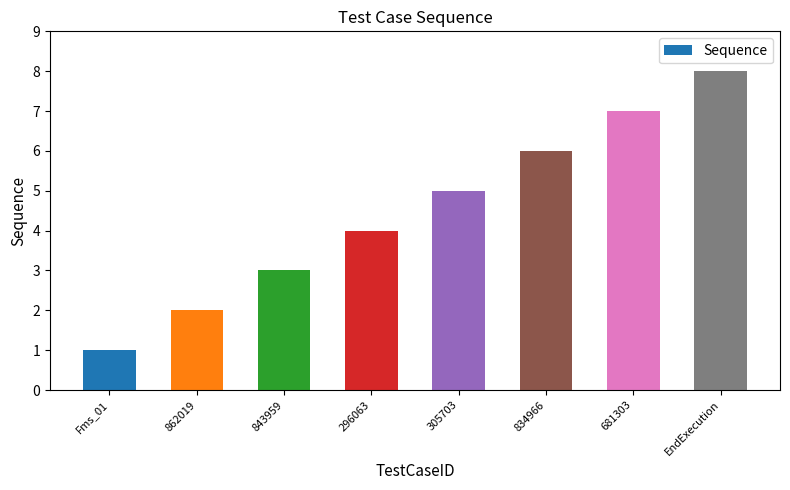

At which category does the chart reach its peak across all series?

EndExecution